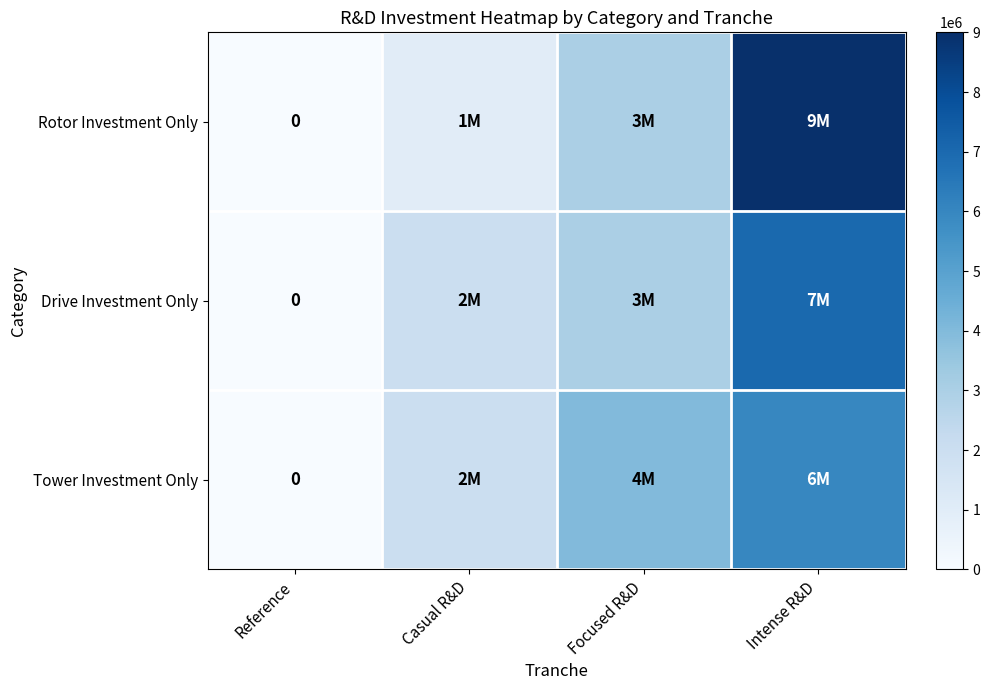

Where does the Rotor Investment Only series first go above 3000000?

Intense R&D